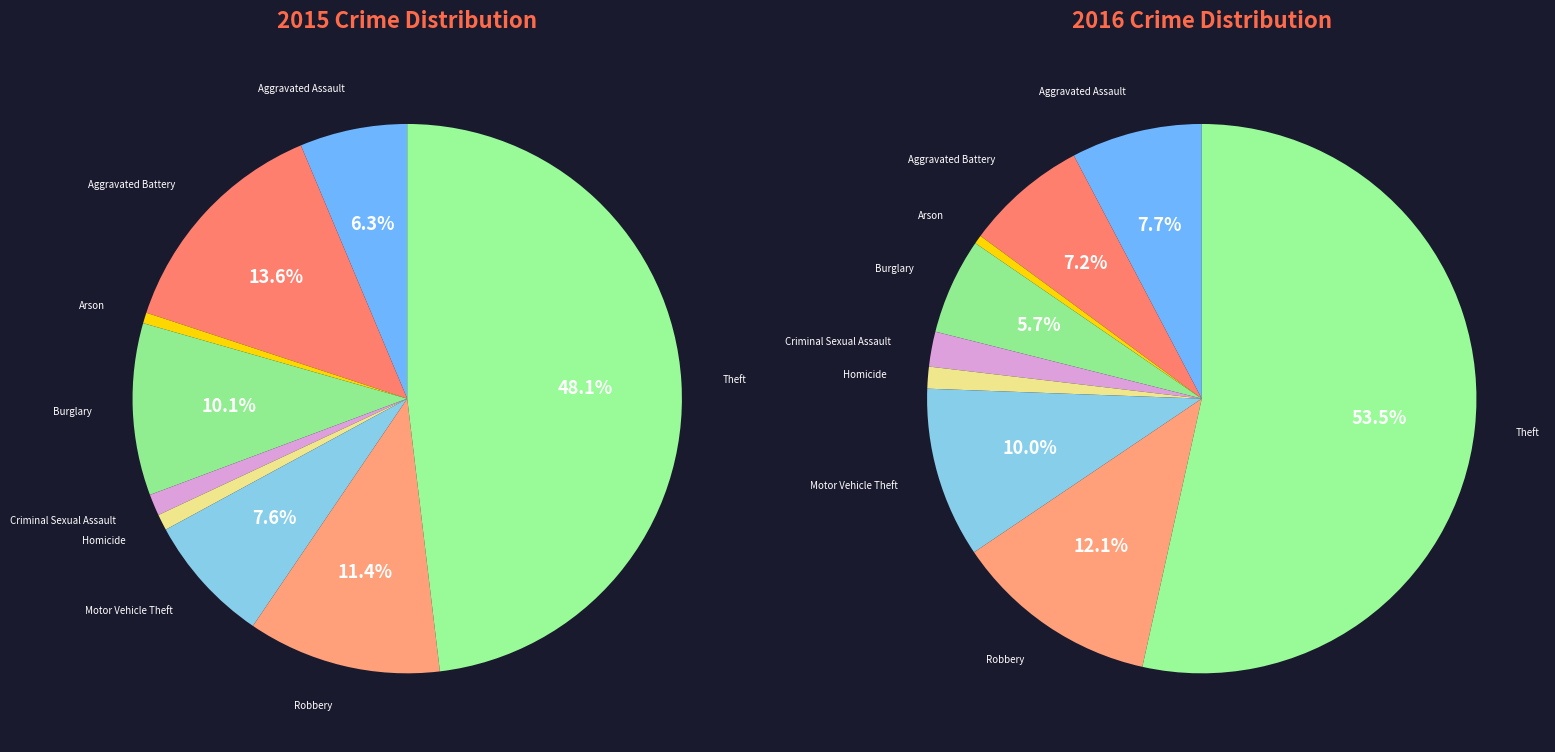

To the nearest percent, what percentage of the pie is Motor Vehicle Theft?

8%